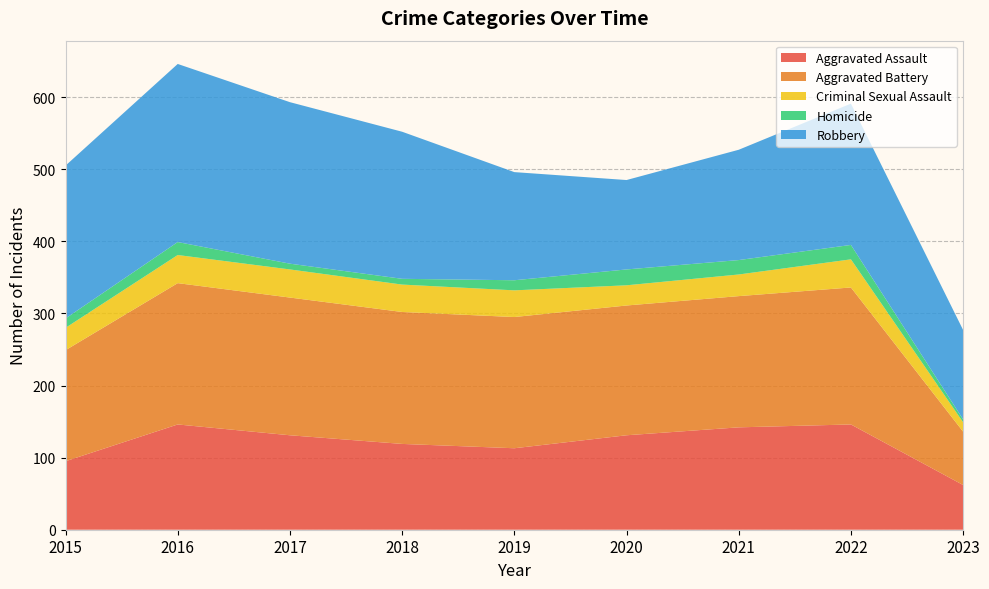

Reading left to right, what are all the values shown in this chart?

Aggravated Assault: 95	146	131	119	113	131	142	146	62
Aggravated Battery: 154	196	191	183	182	180	182	190	74
Criminal Sexual Assault: 31	39	39	38	37	28	30	39	13
Homicide: 13	18	8	8	14	22	20	20	4
Robbery: 212	247	224	204	150	124	153	196	124